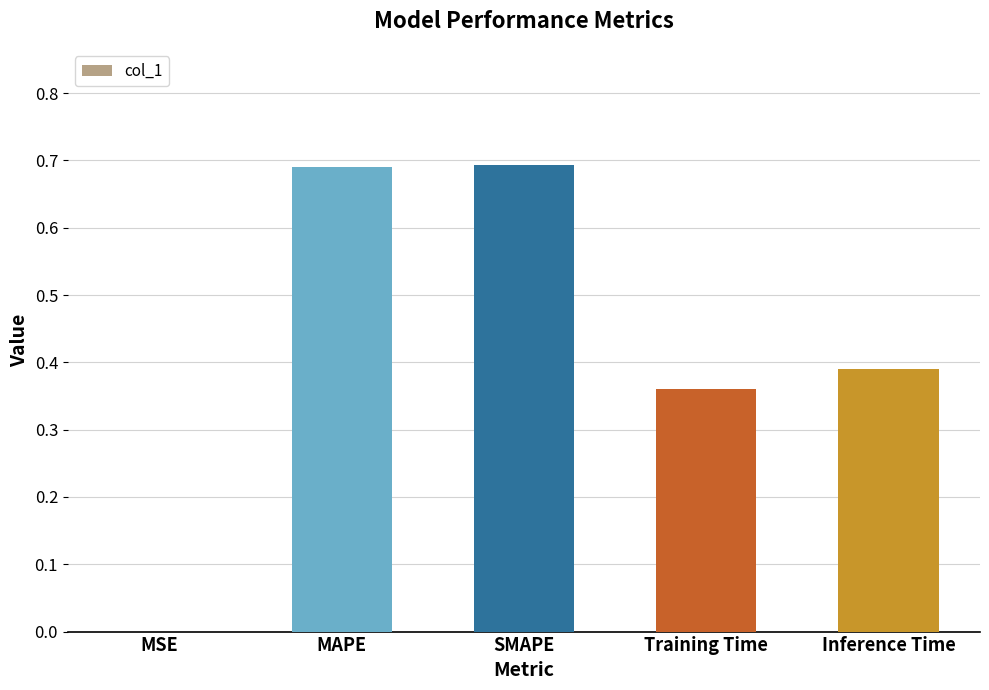

Which has a higher value, MSE or MAPE?

MAPE